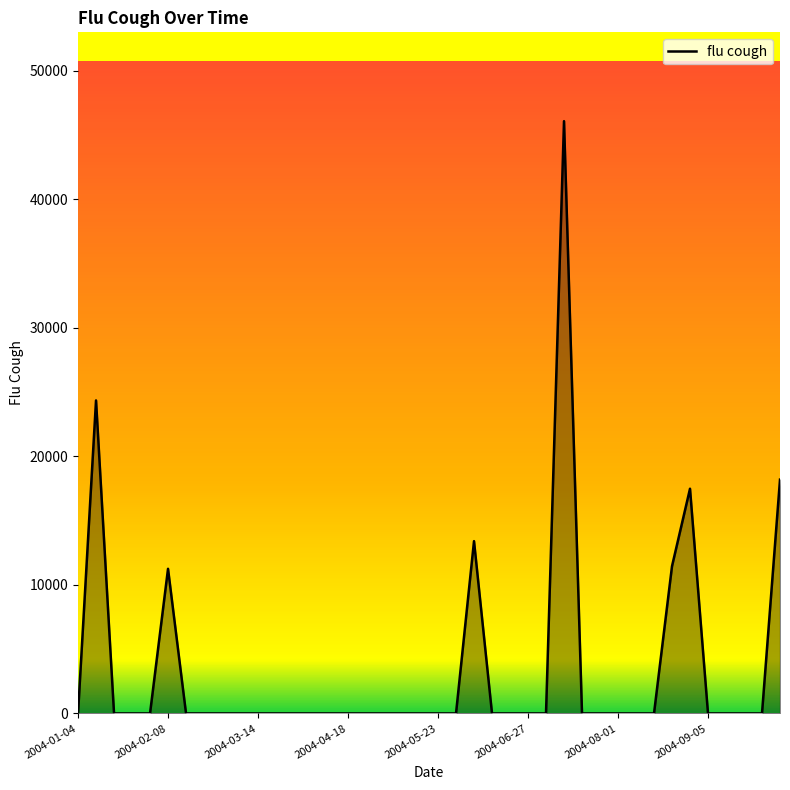

What is the maximum value shown in the chart?

46078.7